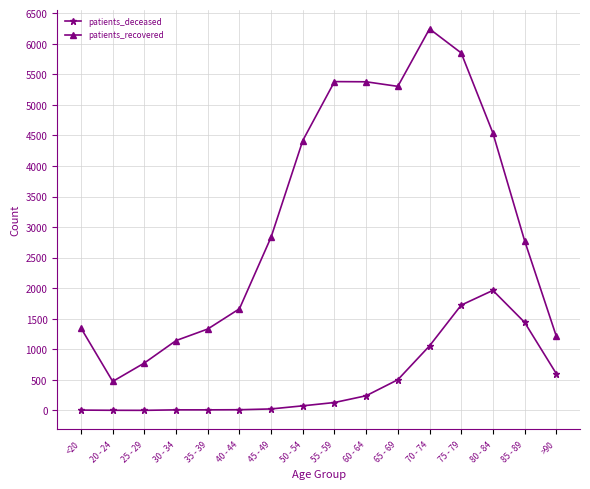

How many series are shown in this chart?

2